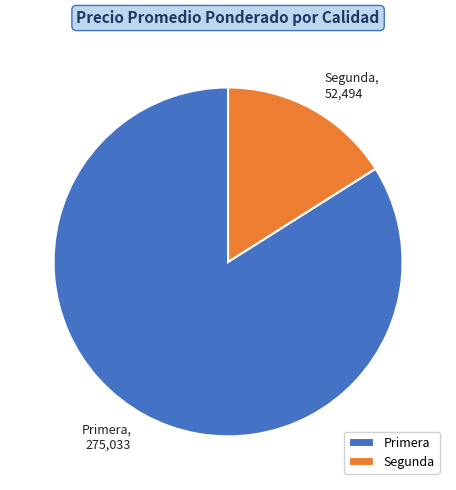

The Segunda slice represents 35% of the pie. True or false?

False